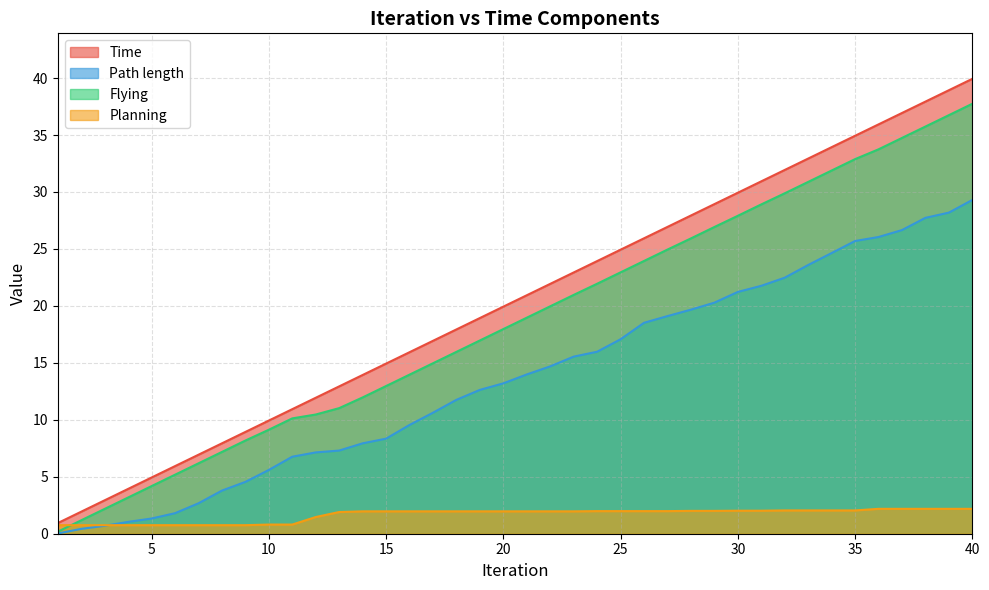

What is the value of the Time point at the 27th from the left?

26.9